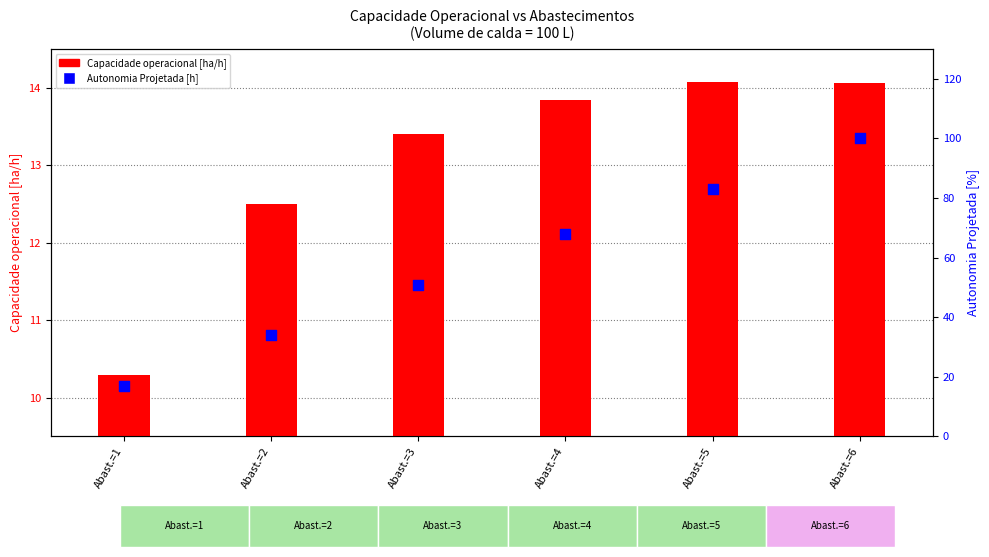

What is the total value across all series at Abast.=4?

81.8